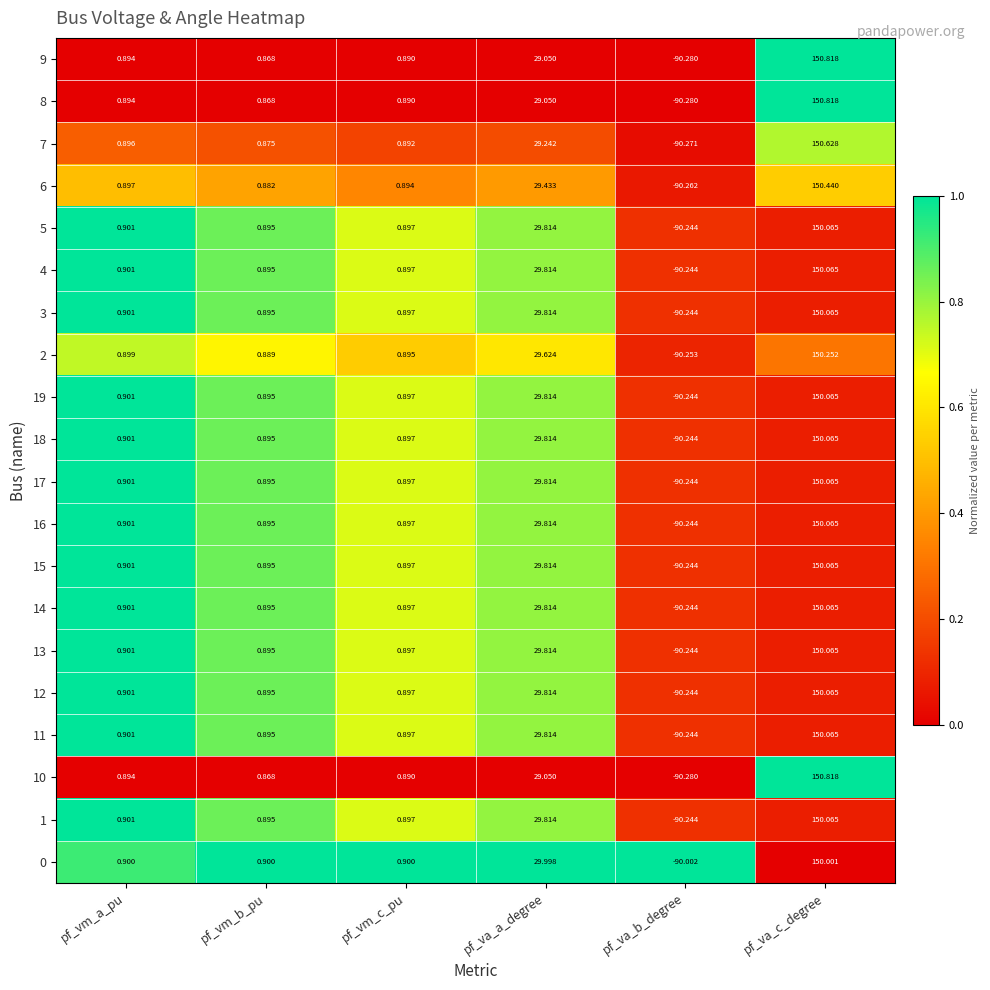

What is the maximum value shown in the chart?

150.8